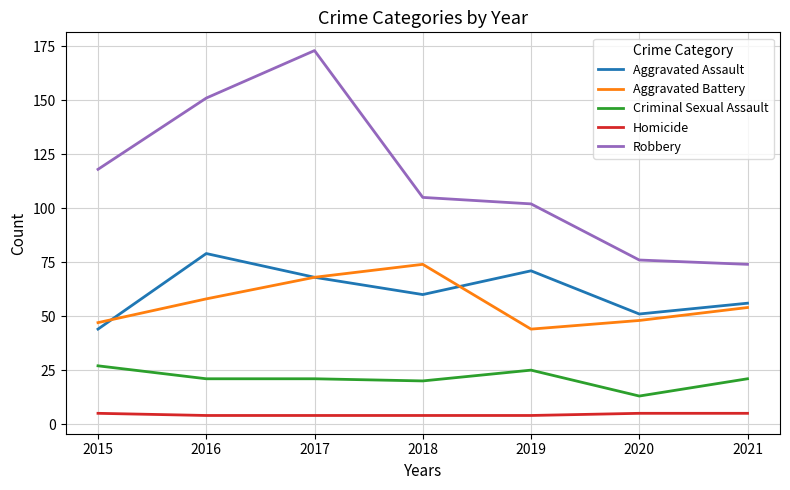

Which series changed the most between 2015 and 2017?

Robbery